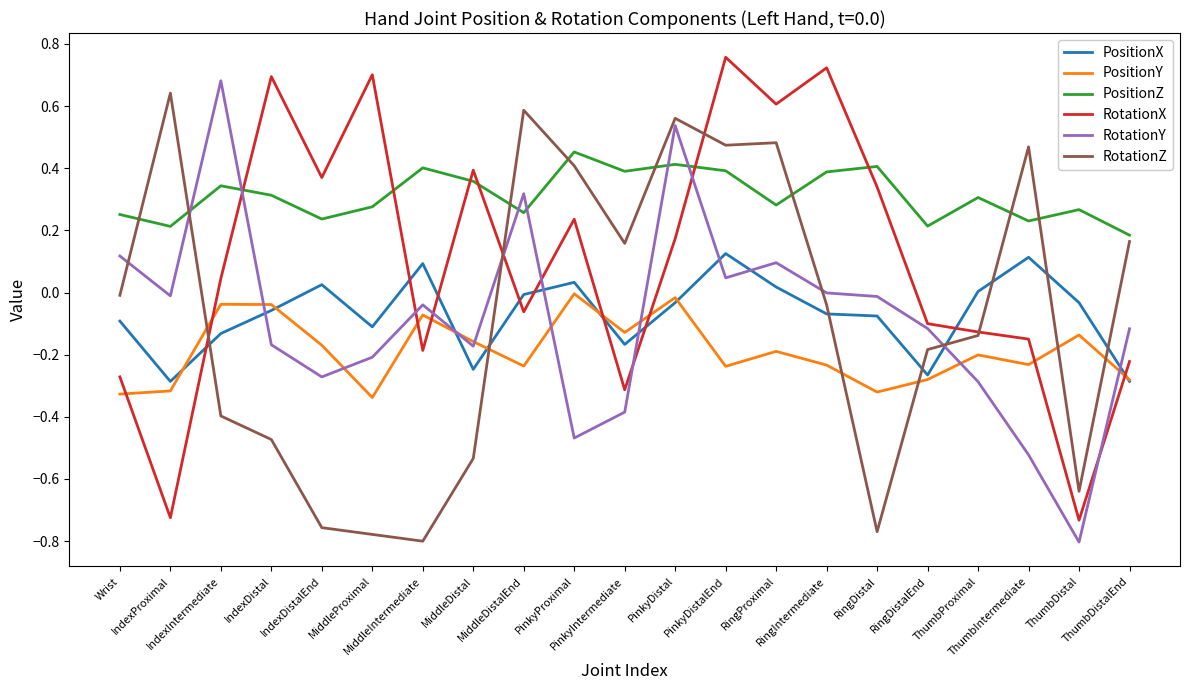

True or false: PositionZ and PositionY intersect in this chart.

False